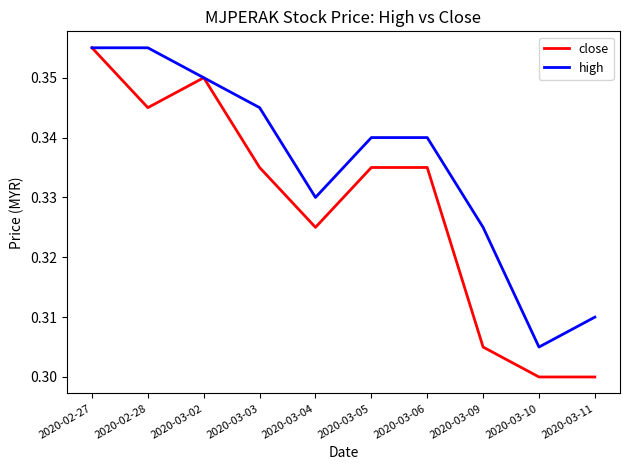

Which series has the widest spread of values?

close